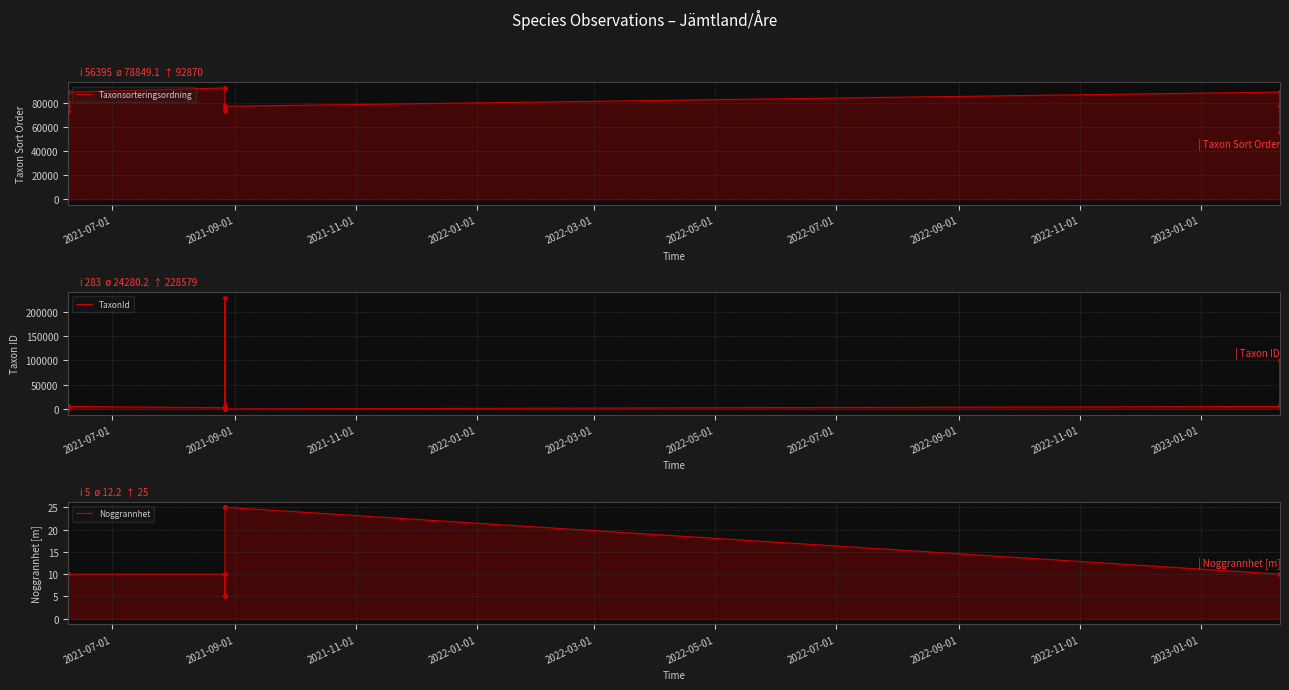

List the series in order of their peak value, lowest first.

Noggrannhet, Taxonsorteringsordning, TaxonId